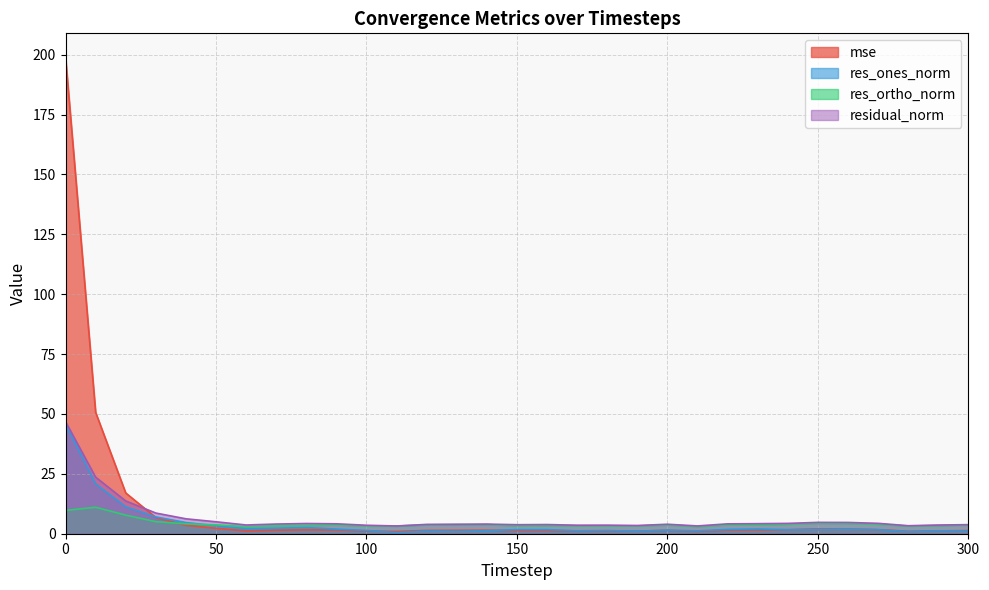

Reading left to right, what are all the values shown in this chart?

mse: 0=199.0	10=50.7	20=17.0	30=6.8	40=3.5	50=2.3	60=1.2	70=1.5	80=1.7	90=1.6	100=1.1	110=1.0	120=1.4	130=1.4	140=1.5	150=1.3	160=1.3	170=1.1	180=1.2	190=1.1	200=1.4	210=1.0	220=1.5	230=1.6	240=1.7	250=2.0	260=2.0	270=1.7	280=1.0	290=1.2	300=1.3
res_ones_norm: 0=45.8	10=20.9	20=11.3	30=7.0	40=4.7	50=3.3	60=2.1	70=2.3	80=2.6	90=1.9	100=1.3	110=0.5	120=1.1	130=1.0	140=1.2	150=1.7	160=1.7	170=1.2	180=1.3	190=1.1	200=1.5	210=1.2	220=1.8	230=2.0	240=1.6	250=1.8	260=1.9	270=1.7	280=0.9	290=1.2	300=1.1
res_ortho_norm: 0=9.7	10=11.0	20=7.8	30=5.0	40=4.1	50=3.7	60=3.0	70=3.3	80=3.4	90=3.7	100=3.3	110=3.2	120=3.7	130=3.8	140=3.8	150=3.4	160=3.4	170=3.3	180=3.3	190=3.3	200=3.7	210=3.0	220=3.7	230=3.7	240=4.0	250=4.4	260=4.3	270=4.0	280=3.2	290=3.4	300=3.6
residual_norm: 0=46.8	10=23.6	20=13.7	30=8.6	40=6.2	50=5.0	60=3.6	70=4.0	80=4.3	90=4.1	100=3.5	110=3.2	120=3.9	130=3.9	140=4.0	150=3.8	160=3.8	170=3.6	180=3.6	190=3.4	200=4.0	210=3.3	220=4.1	230=4.2	240=4.3	250=4.7	260=4.7	270=4.3	280=3.3	290=3.6	300=3.8